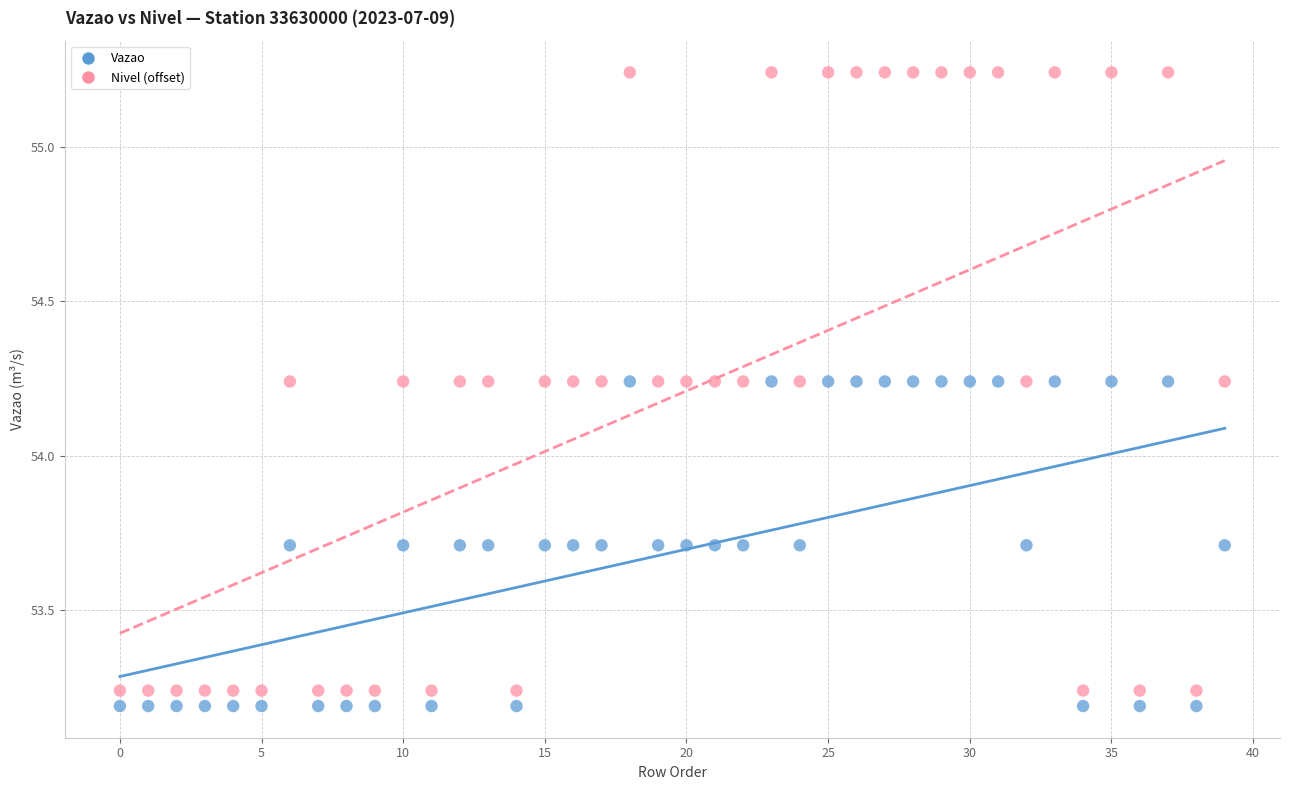

Which series reaches the minimum Y coordinate?

Vazao